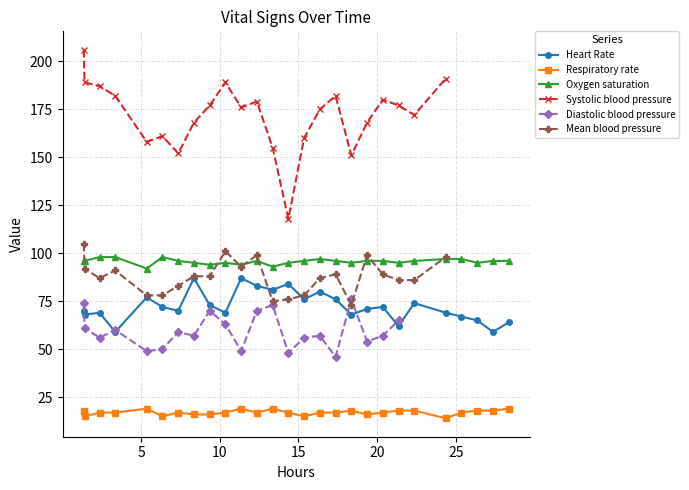

How many data points does each series have?

27